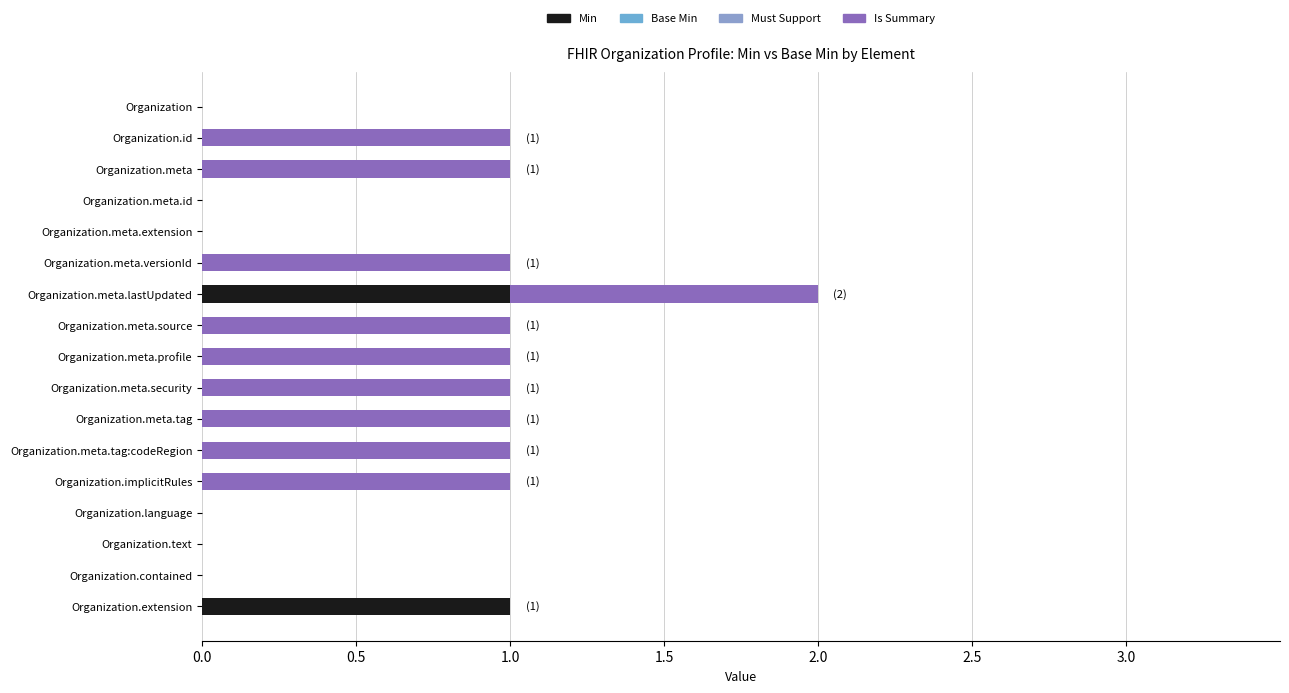

What position from the left is 0.0?

1